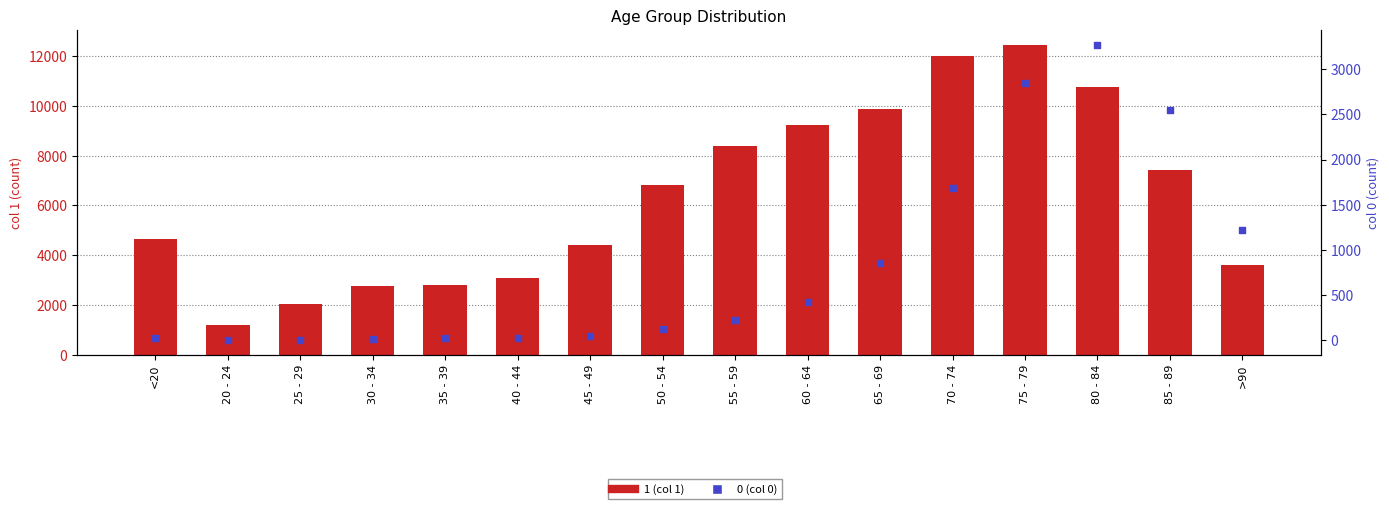

Which series has the largest Y range (max minus min)?

1